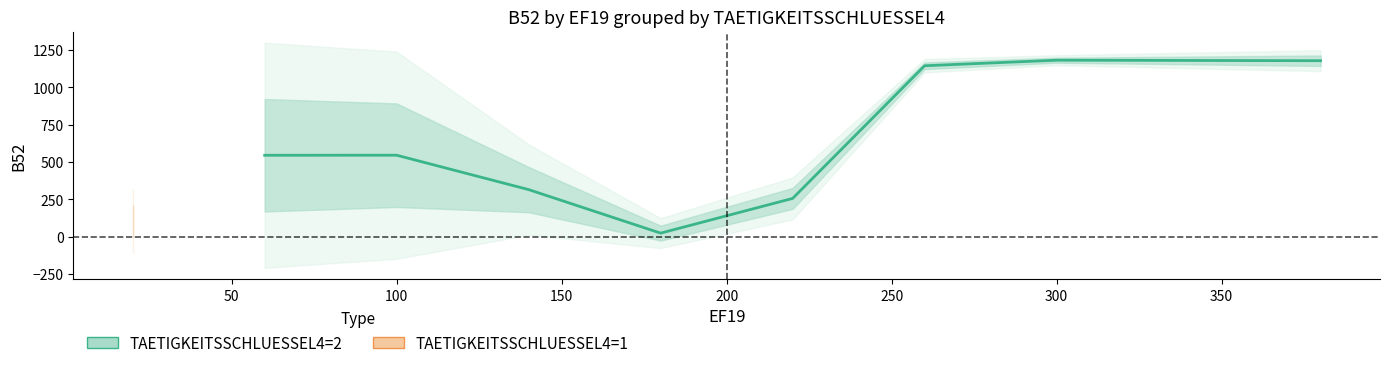

Is it true that the value at 250 is 1145.1?

True